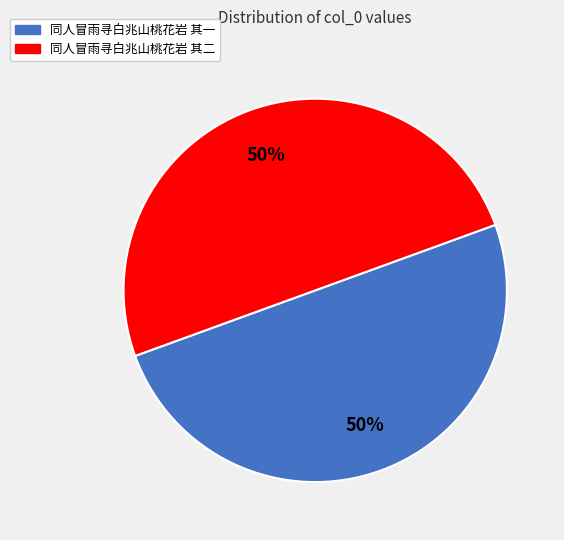

To the nearest percent, what is the average slice percentage?

50%